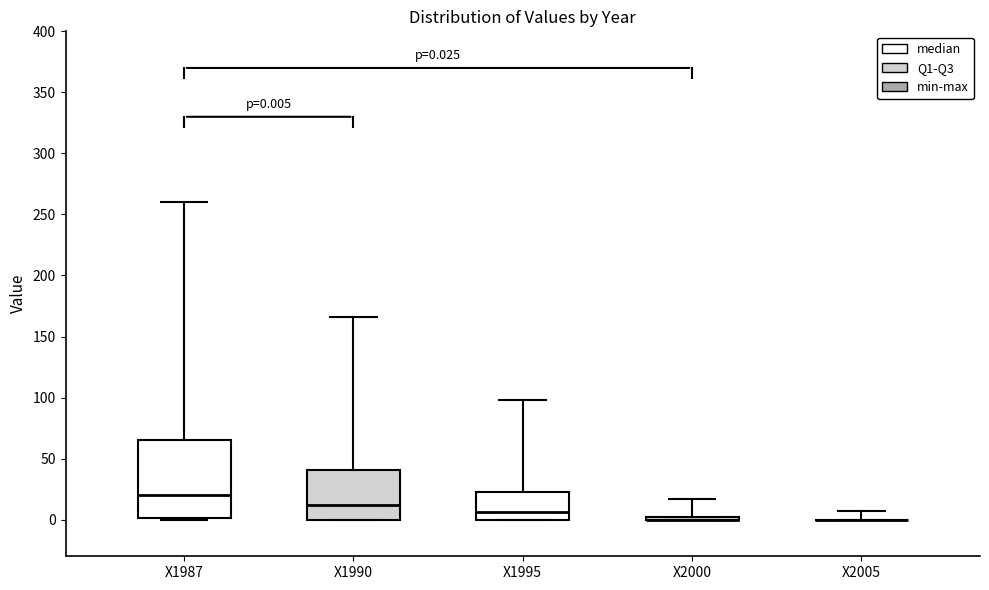

Comparing the boxes themselves (not the whiskers), which one is the tallest?

X1987